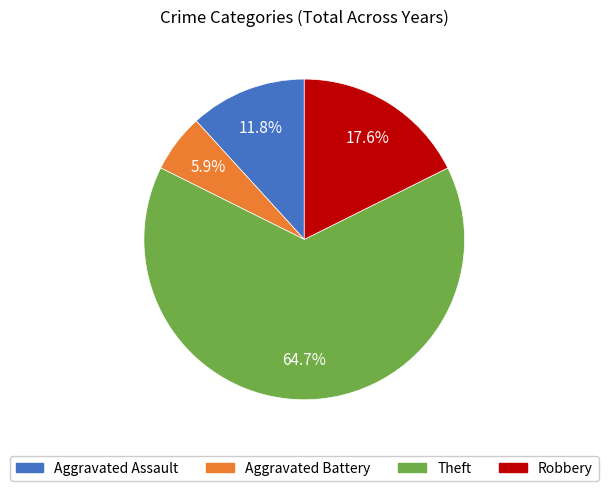

Rank the categories by value from highest to lowest.

Theft, Robbery, Aggravated Assault, Aggravated Battery